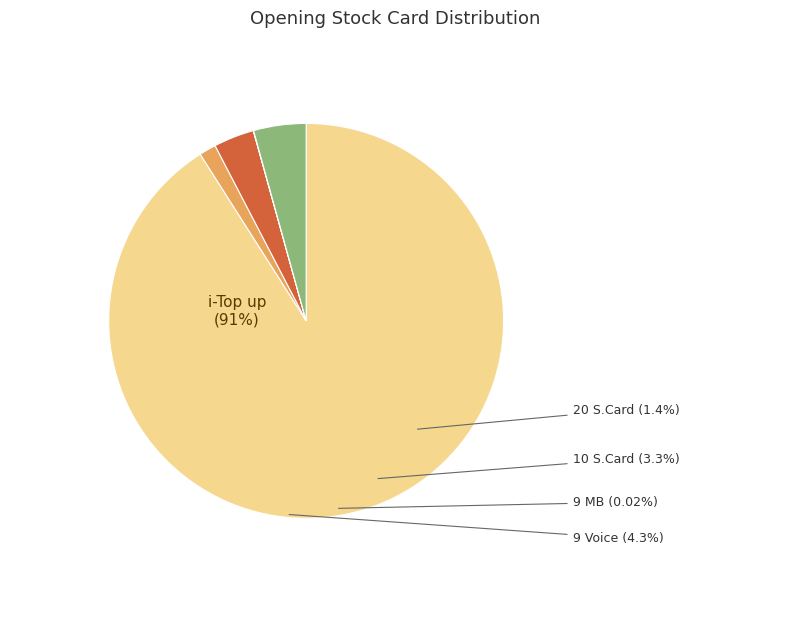

To the nearest percent, what portion does 20 S.Card represent?

1%